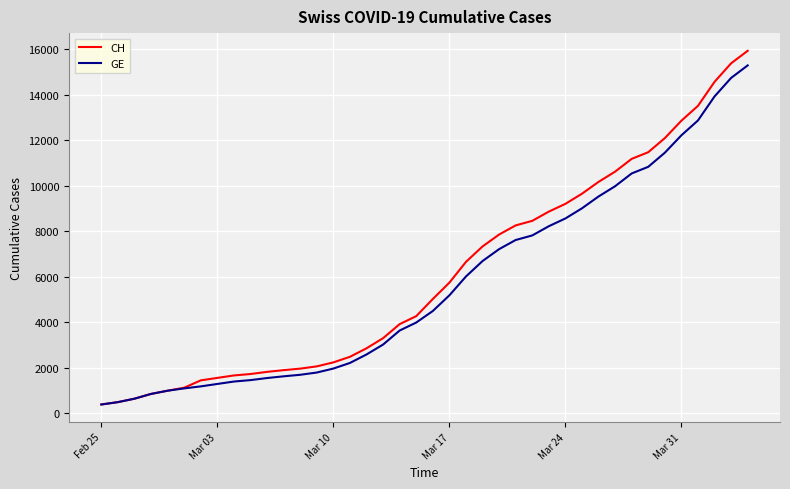

Which series has the widest spread of values?

CH